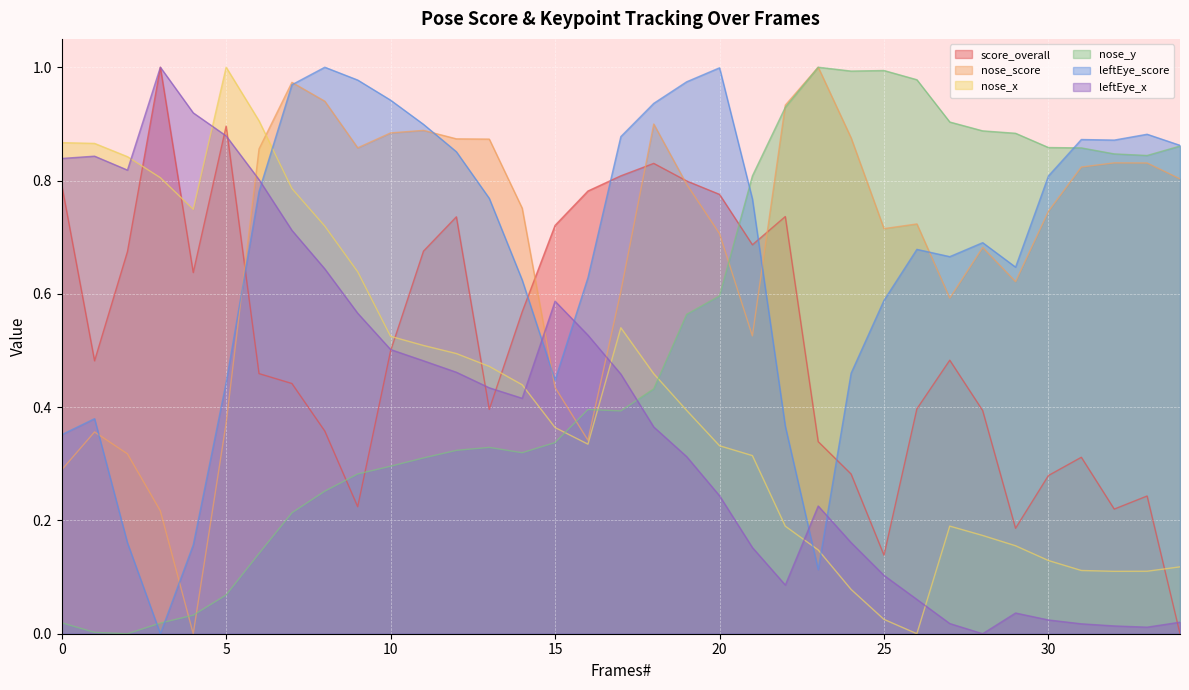

Which series has the largest total across all categories?

nose_score